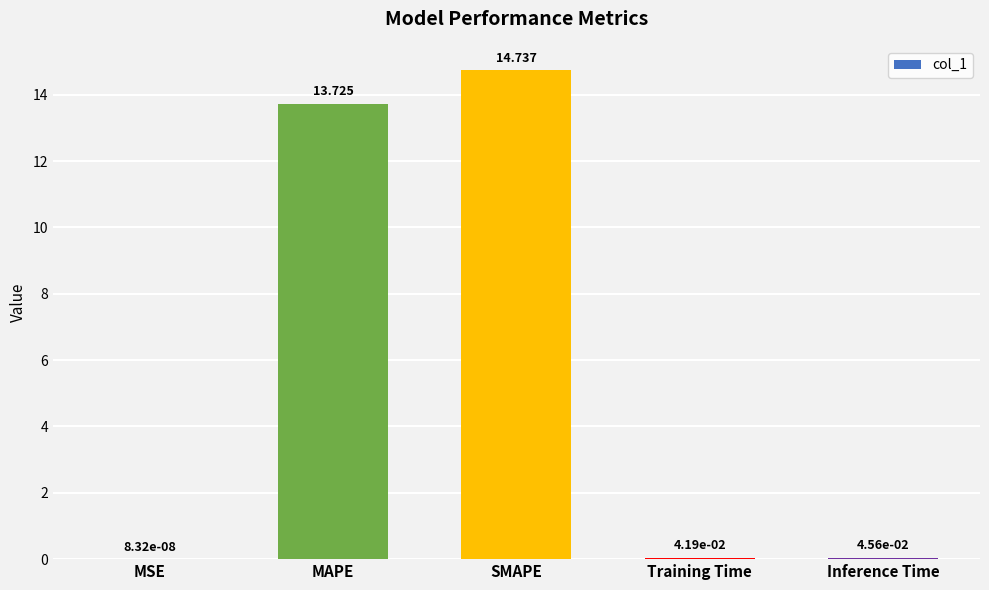

Which has a higher value, Training Time or SMAPE?

SMAPE